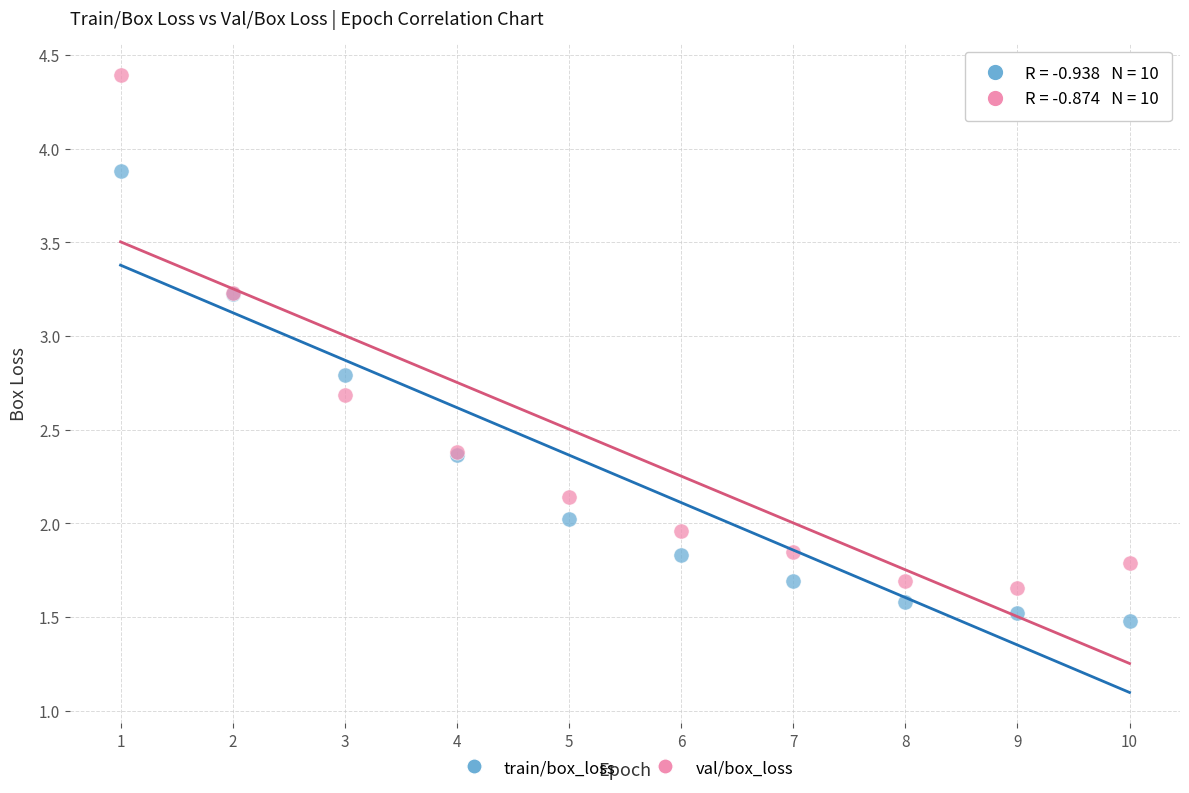

Which series contains the highest Y value?

val/box_loss